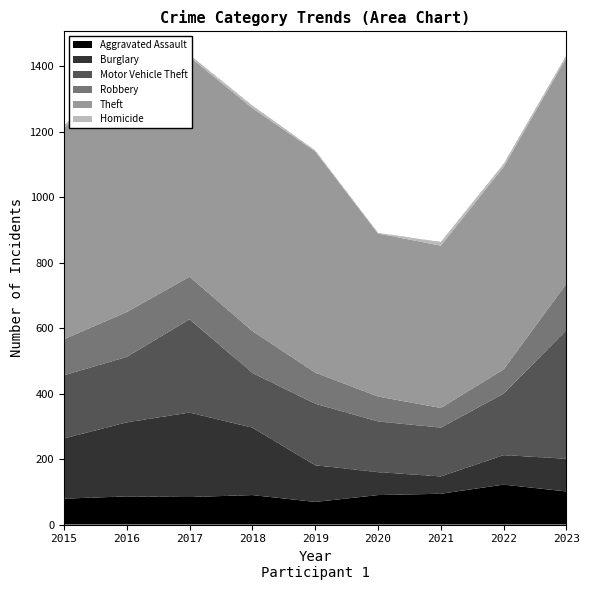

What is the difference between the Aggravated Assault values at 2021 and 2023?

7